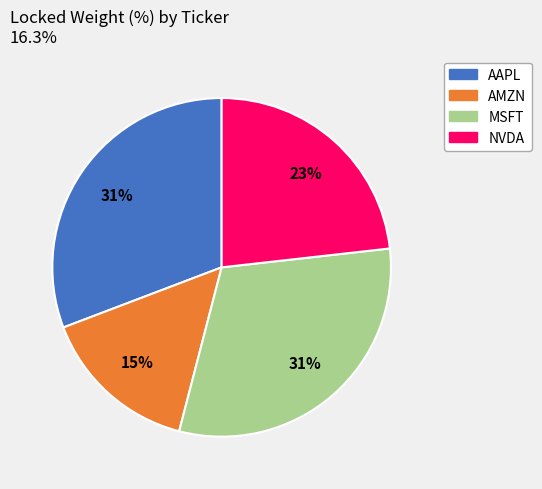

Which has a higher value, AMZN or NVDA?

NVDA